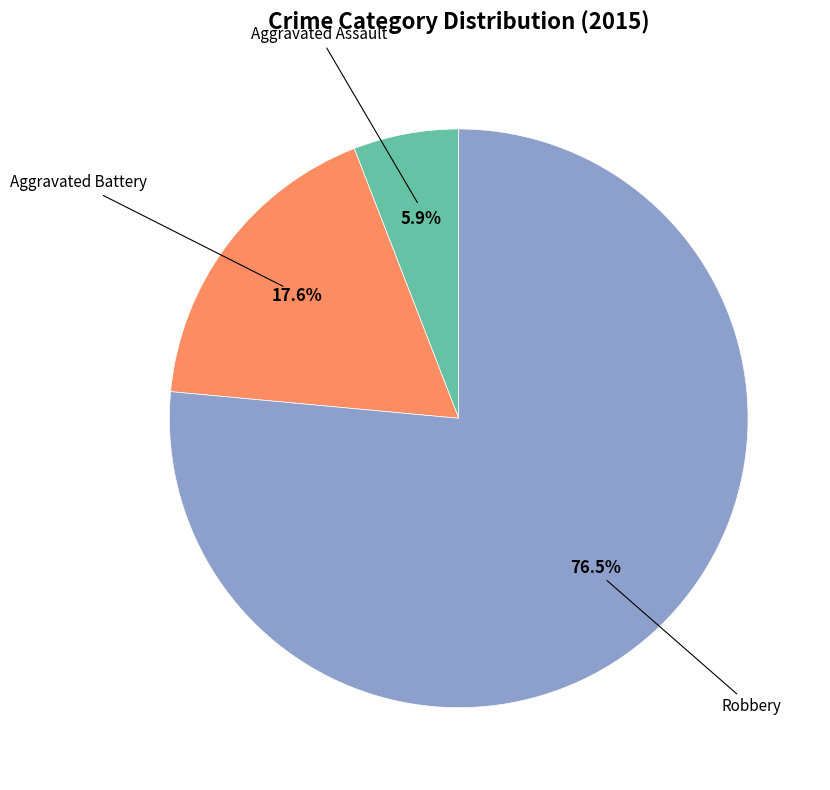

Does any single category account for the majority?

Yes